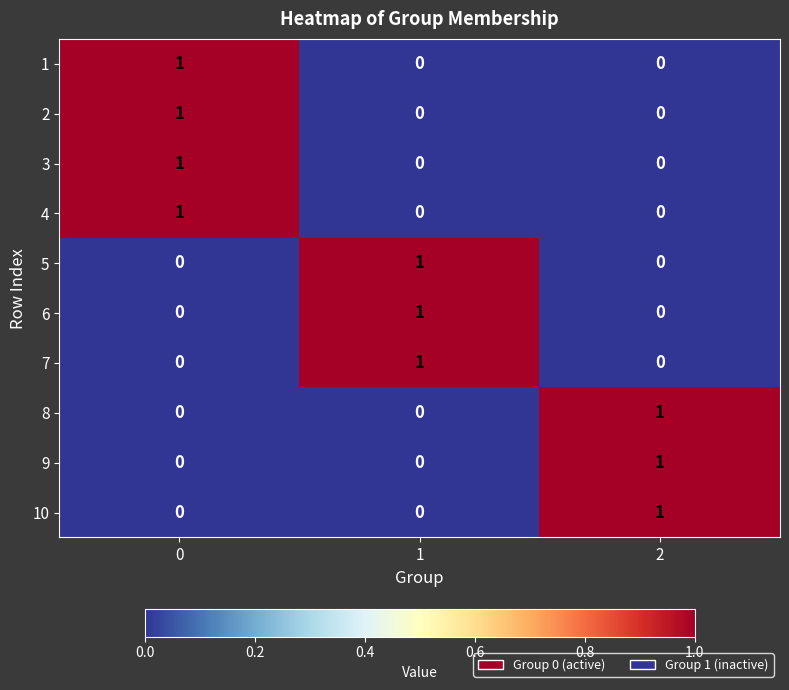

How many 9 values are between 0 and 1?

3